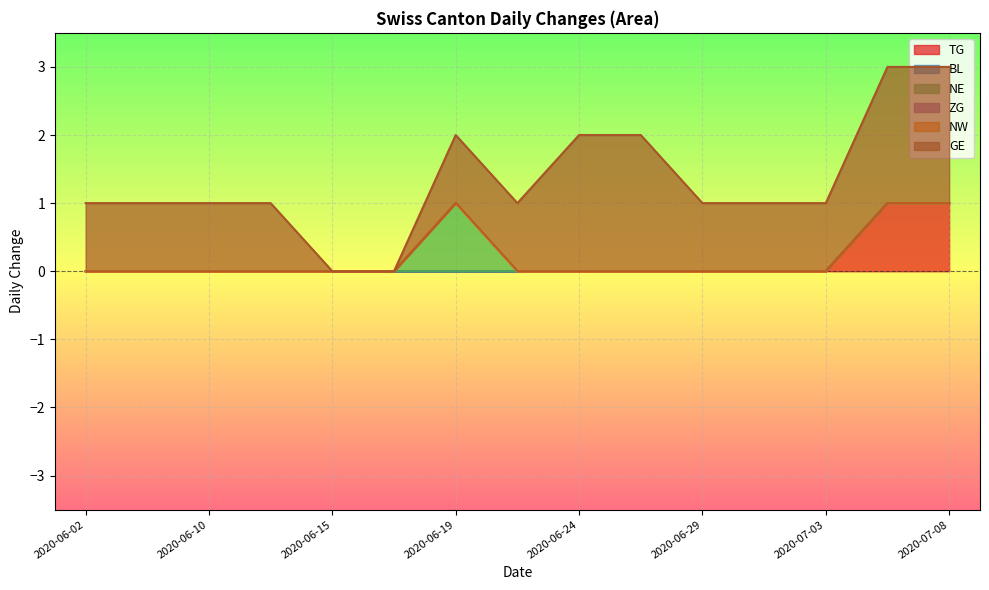

True or false: GE and NW cross at least once.

False